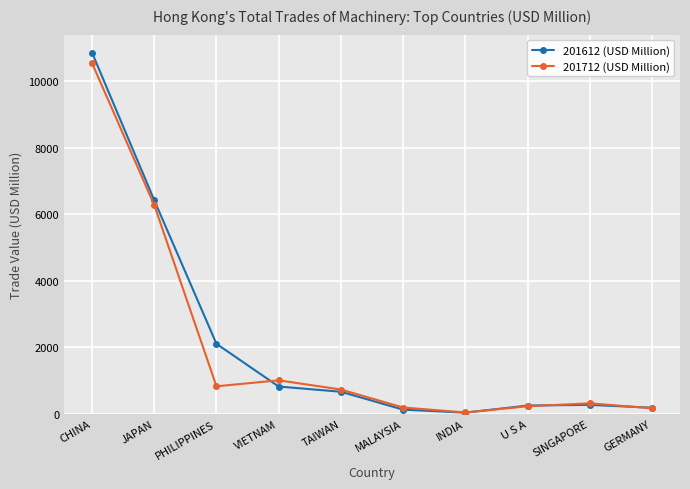

What is the total value across all series at INDIA?

81.9